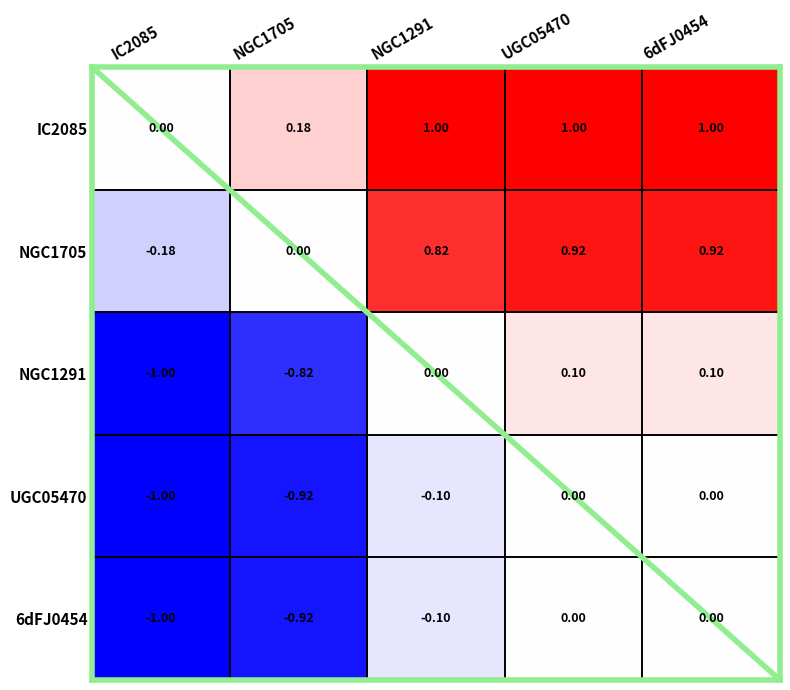

Is the value of 6dFJ0454 at NGC1291 greater than the value of UGC05470 at IC2085?

Yes